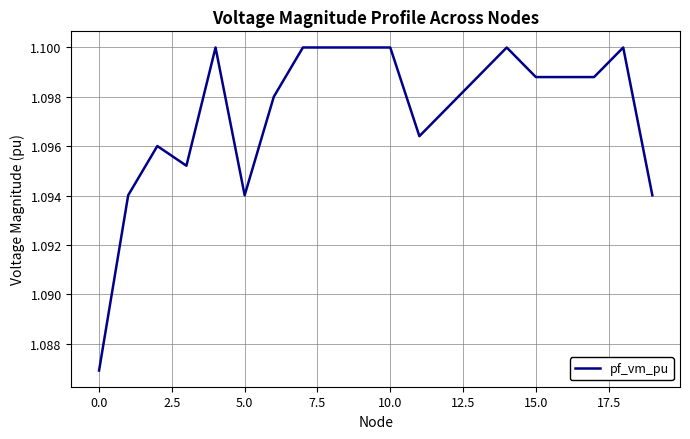

Does the chart display data point markers on the line(s)?

No